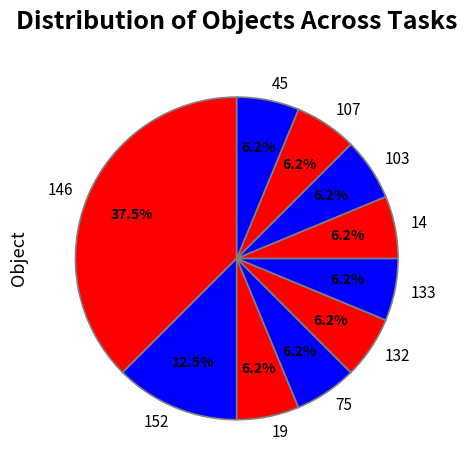

Do 146 and 75 together represent more than half of the pie?

No